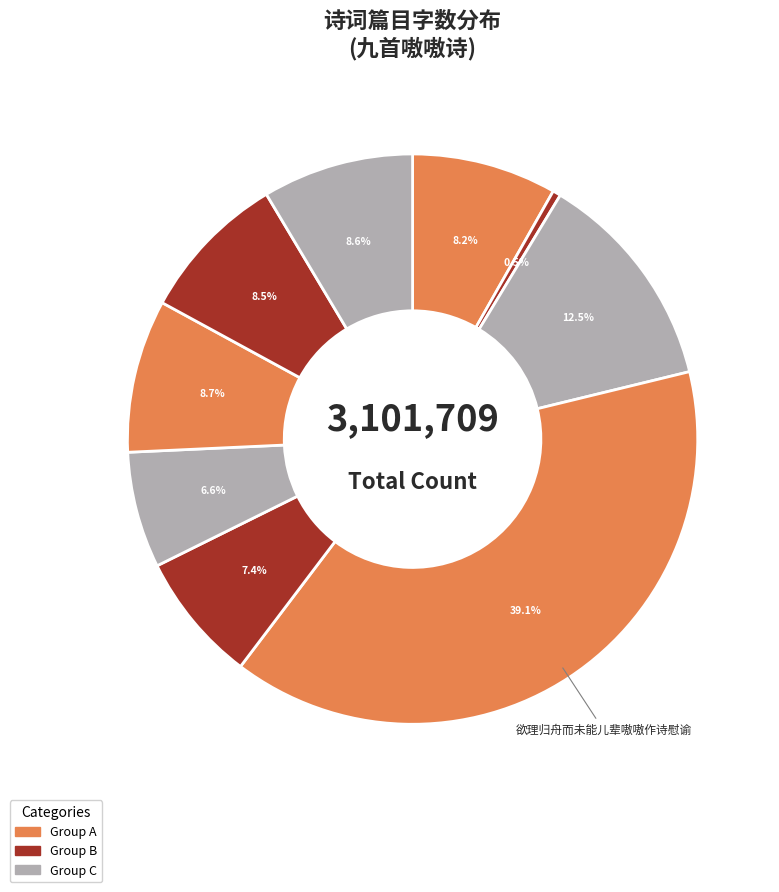

How many segments does this pie chart have?

9